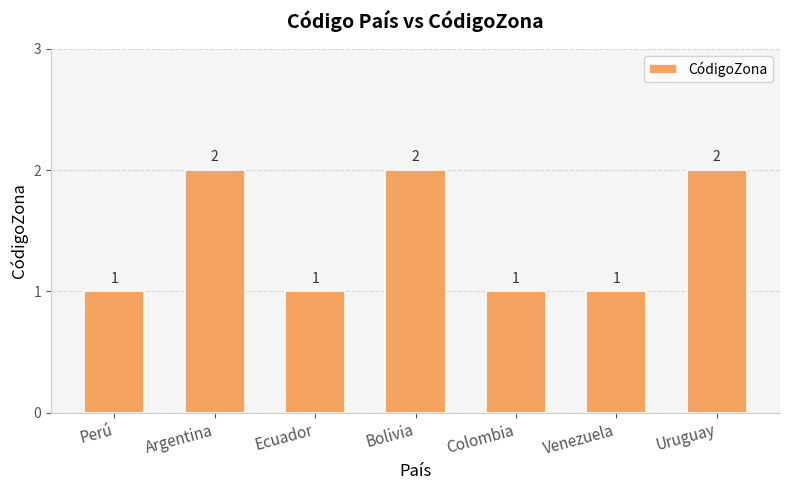

What is the difference between the maximum and minimum values?

1